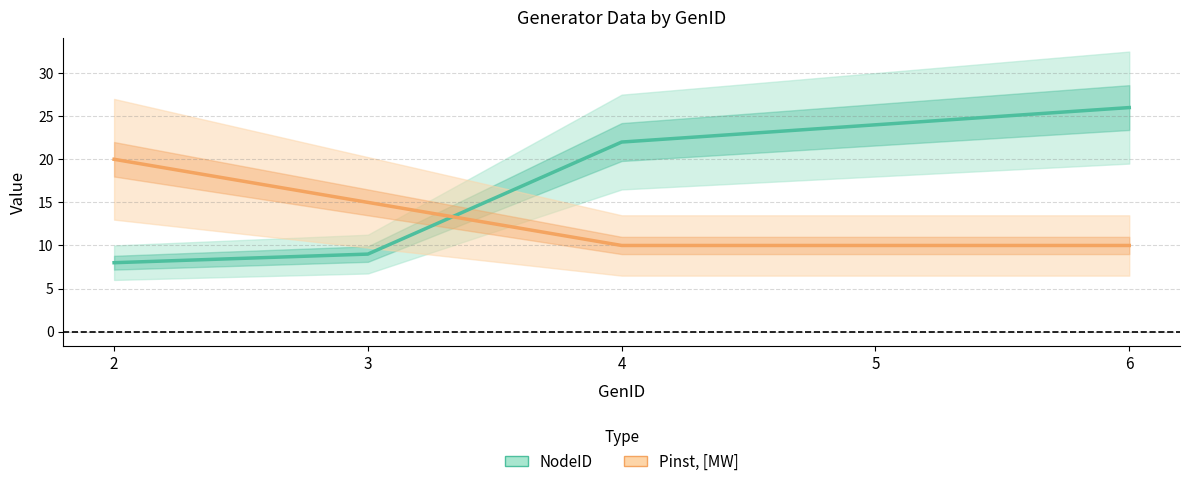

Read the NodeID value at 5.

24